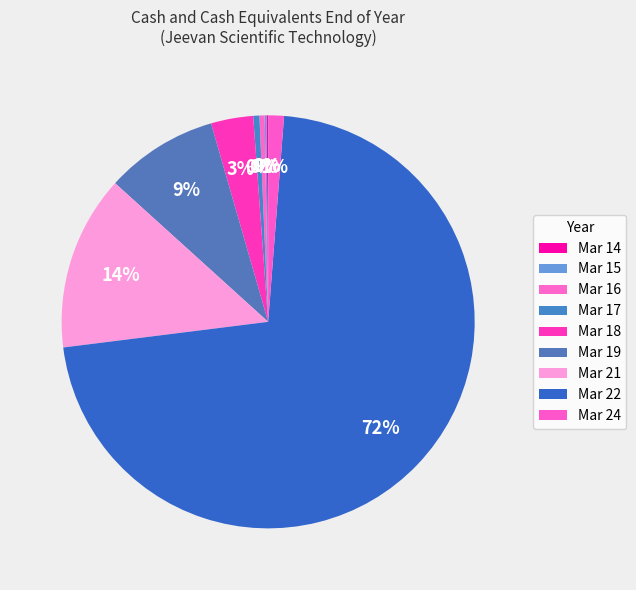

Is there any slice that represents more than half of the pie?

Yes